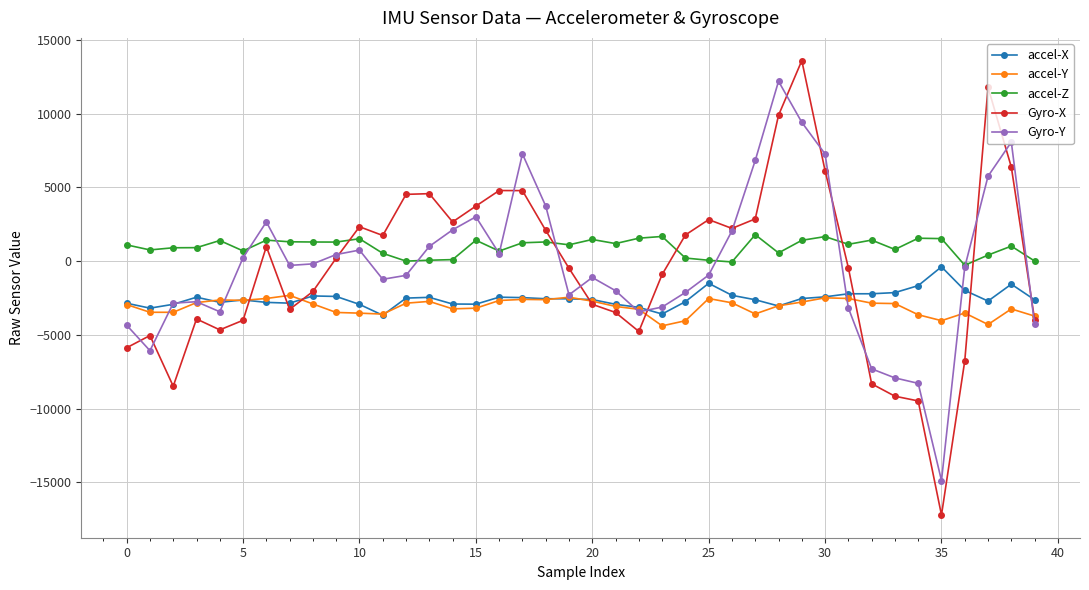

What is the value of the accel-X point at the 33rd from the left?

-2215